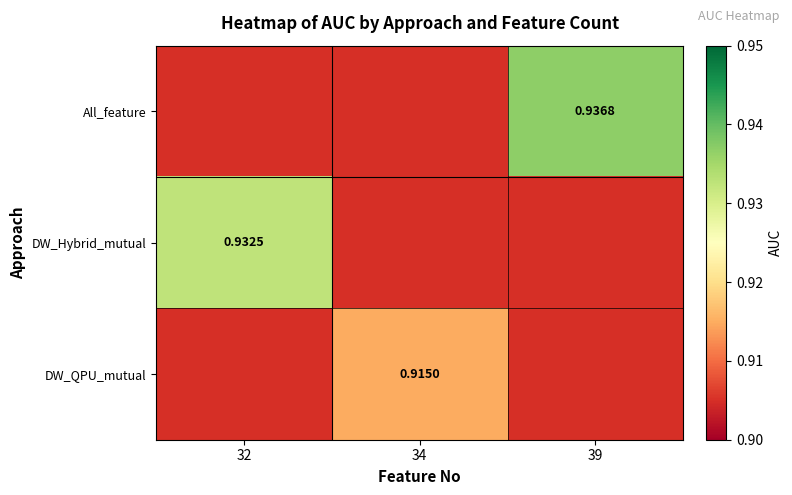

Which series has the largest total across all categories?

All_feature